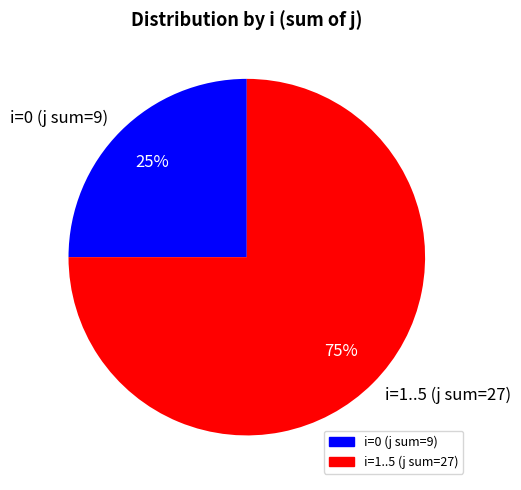

Is it true that i=1..5 (j sum=27) is 62% of the pie?

False